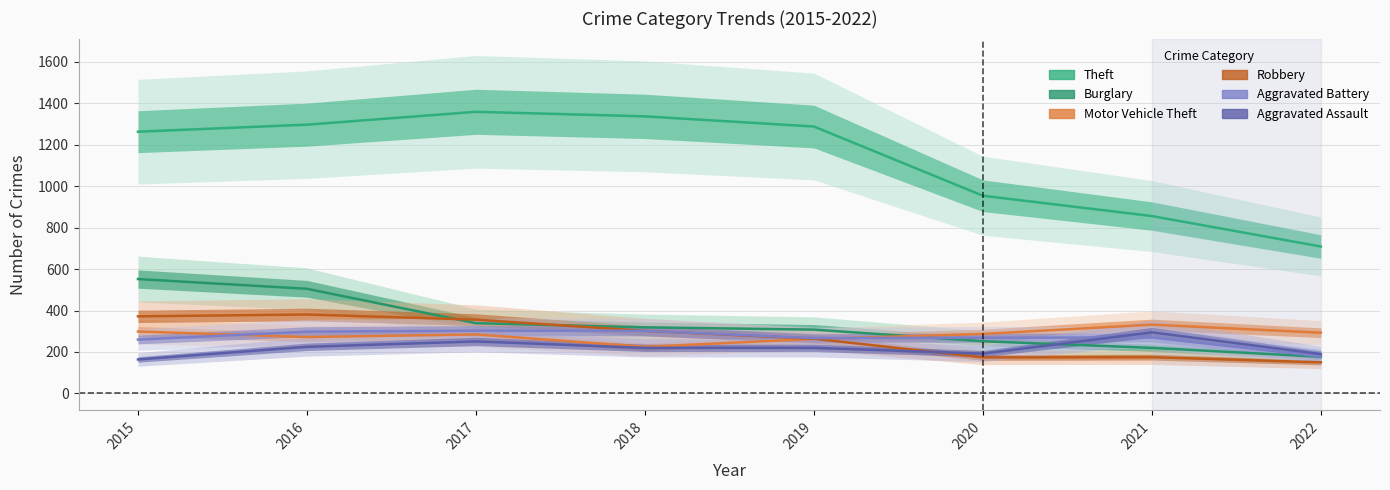

True or false: Theft has more than 1 points higher than both neighbors.

False